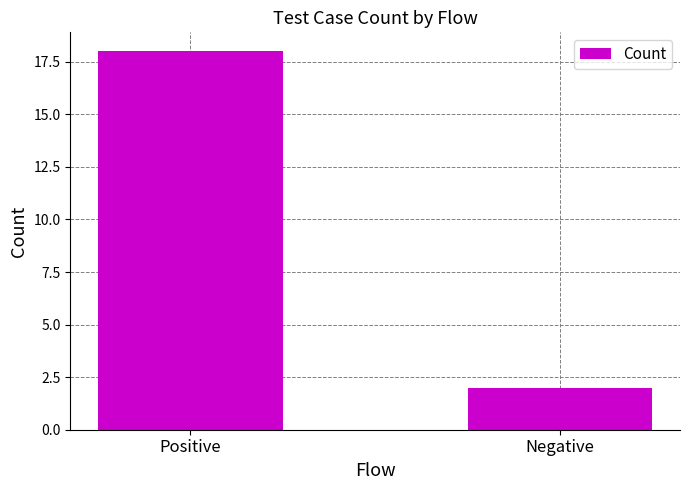

Rank the categories by value from lowest to highest.

Negative, Positive